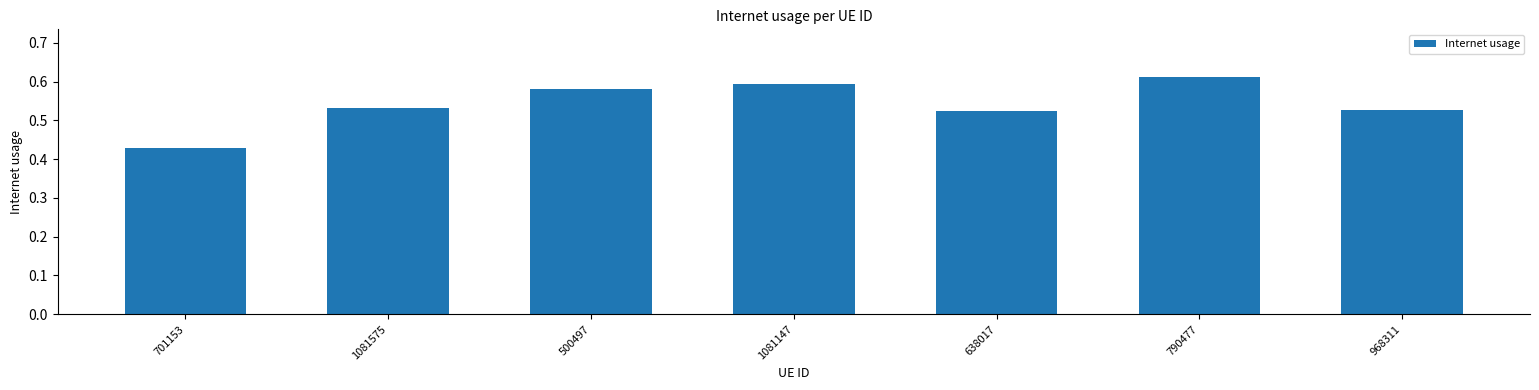

The value at 1081147 is 0.6. True or false?

True